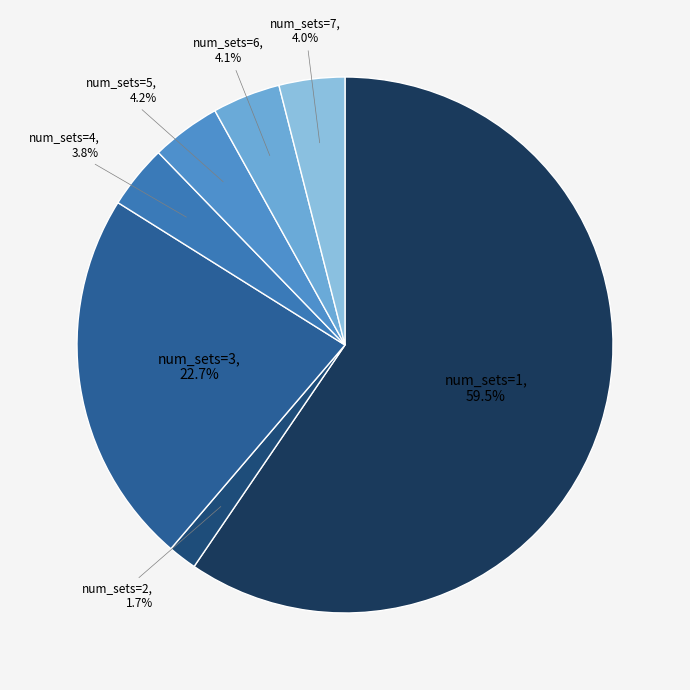

Which category accounts for the majority?

num_sets=1